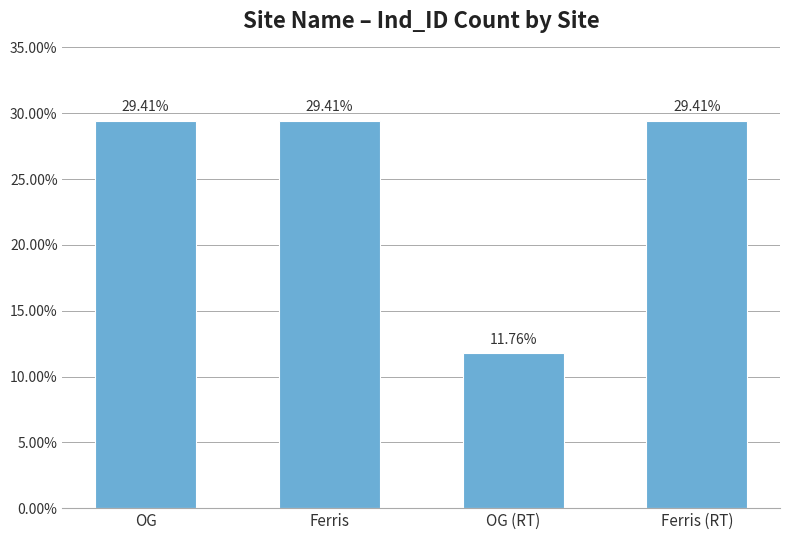

Reading left to right, transcribe all the data shown in this chart.

OG=0.3	Ferris=0.3	OG (RT)=0.1	Ferris (RT)=0.3